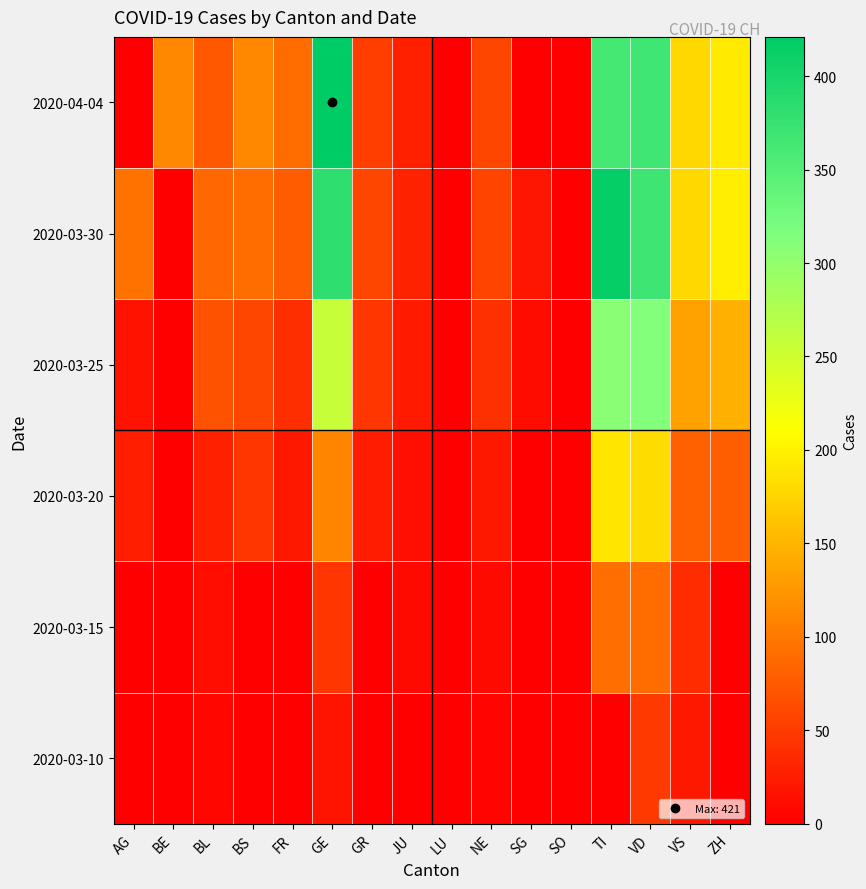

List the series in order of their peak value, lowest first.

2020-03-10, 2020-03-15, 2020-03-20, 2020-03-25, 2020-03-30, 2020-04-04